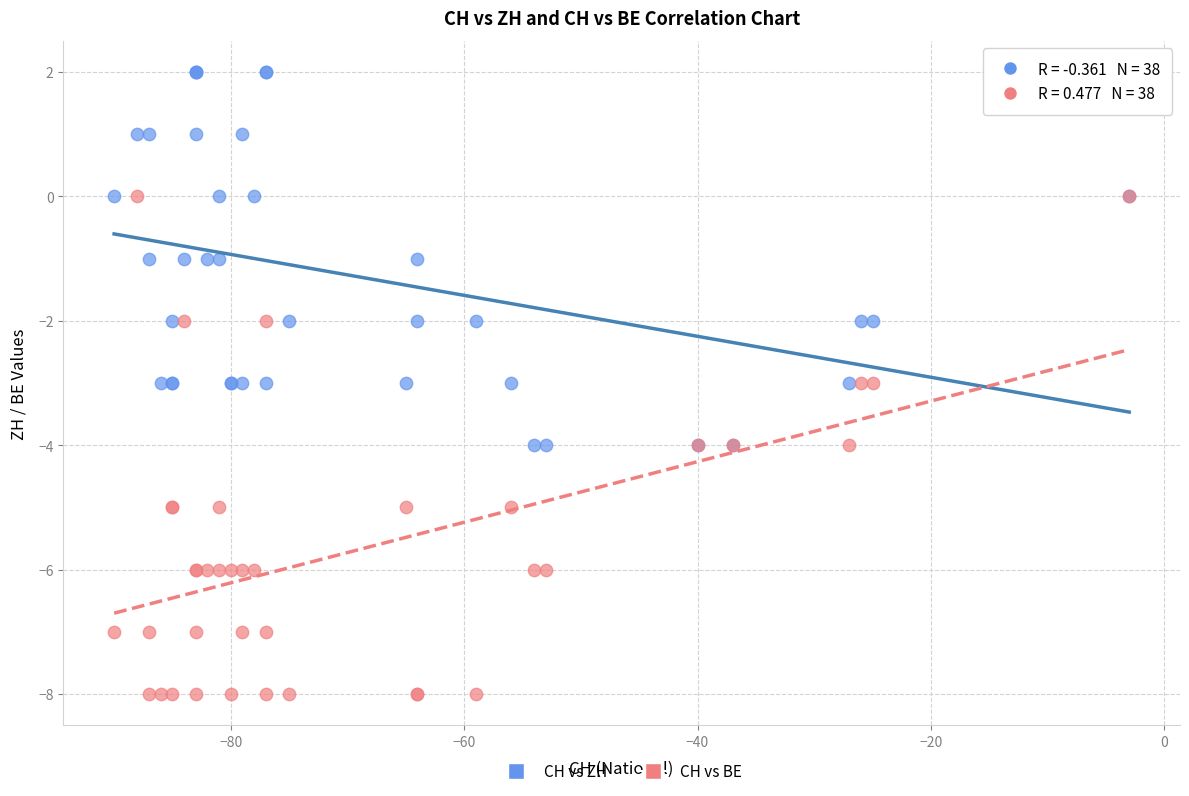

Which series reaches the minimum Y coordinate?

CH vs BE